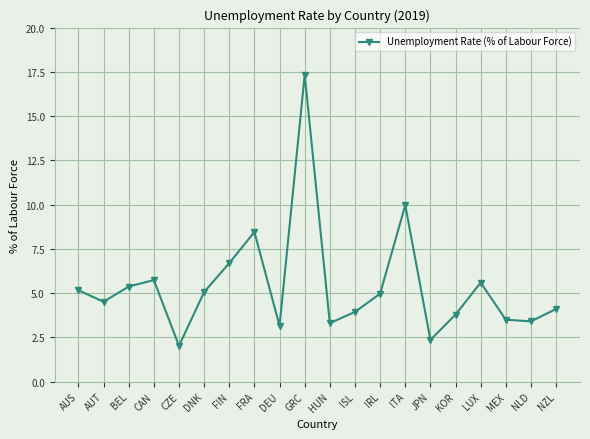

Which label corresponds to the largest value in the chart?

GRC